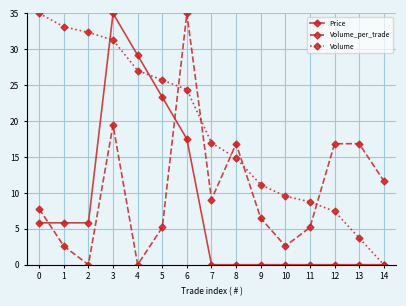

Count the number of data series in this chart.

3